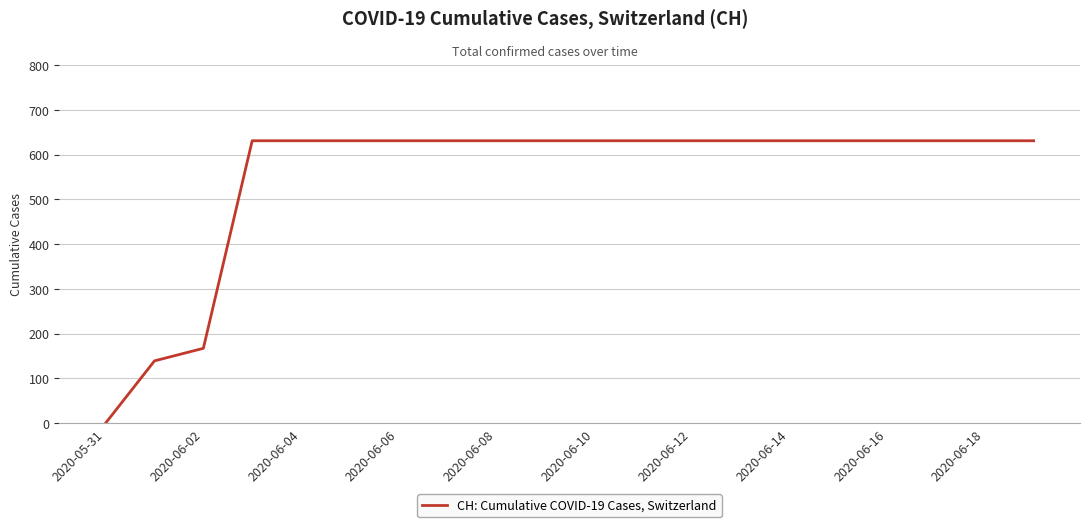

What is the maximum value shown in the chart?

631